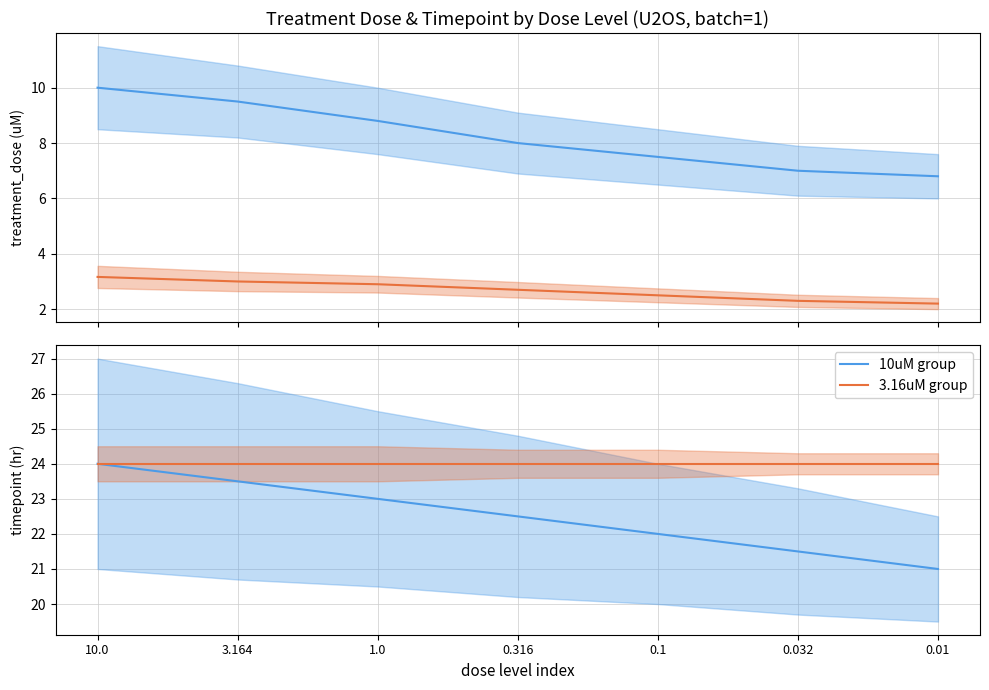

At which category is the sum across all series the highest?

10.0